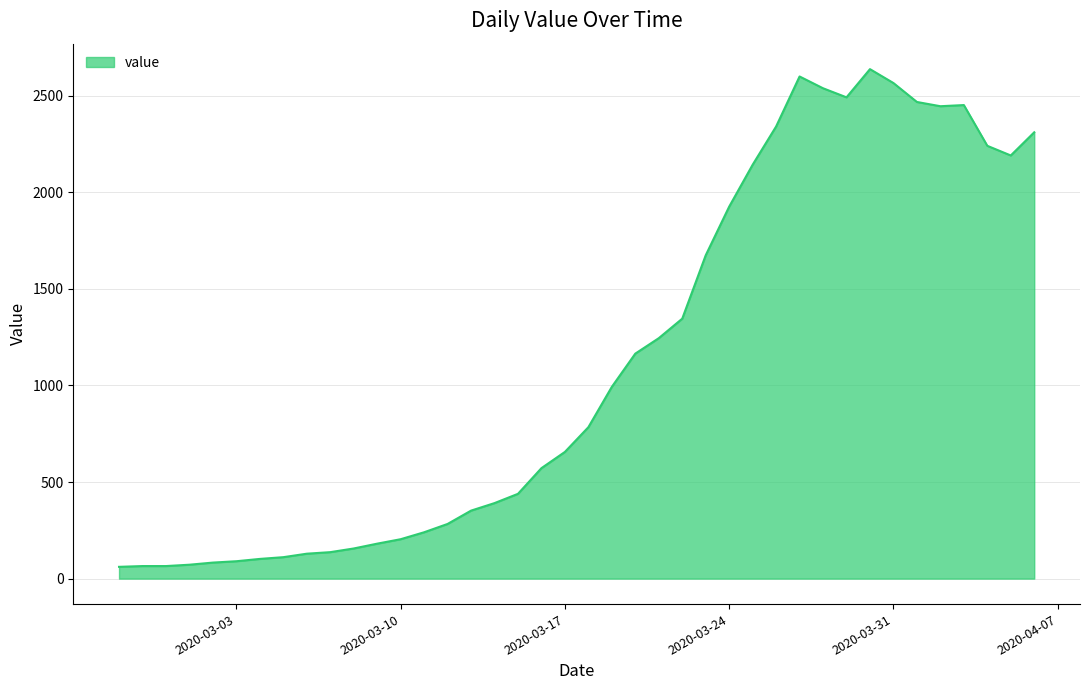

What is the maximum value shown in the chart?

2638